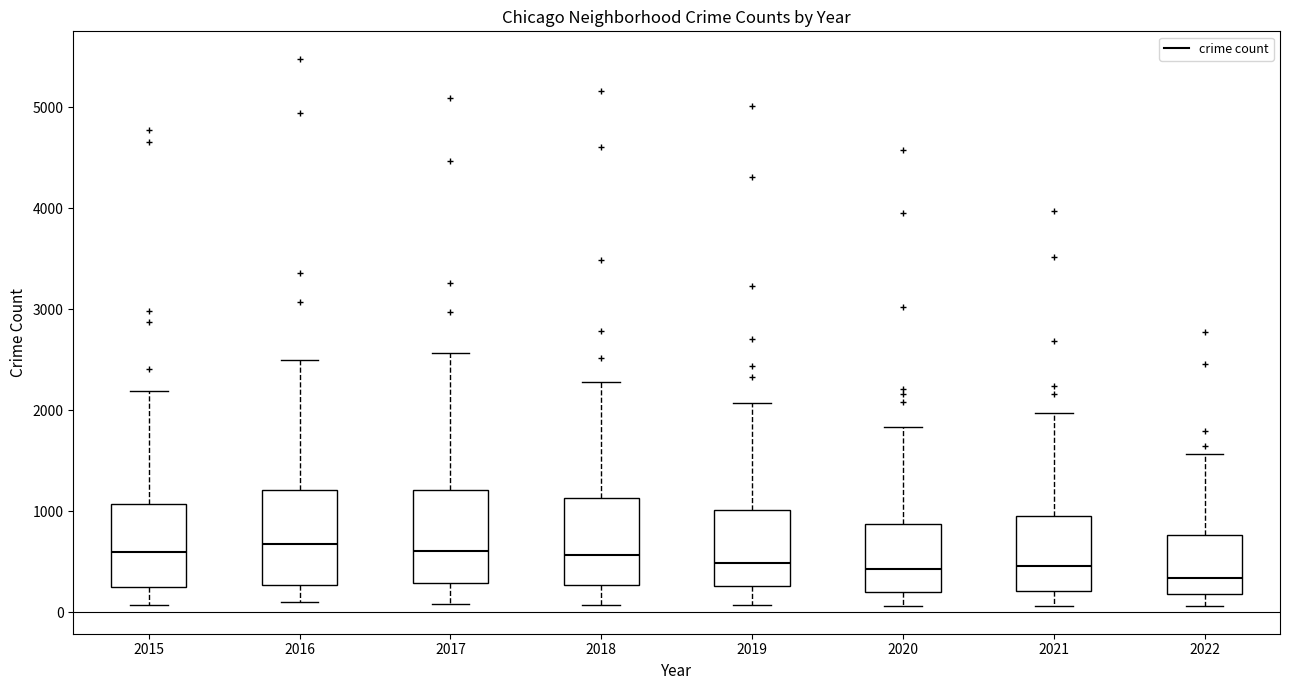

Reading left to right, read every box against the y-axis: the position of its median line, the range the box covers, and the ends of its whiskers. The values are not printed on the chart, so give them approximately, as read against the axis.

2015: median 600, box 300 to 1100, whiskers 100 to 2200
2016: median 700, box 300 to 1200, whiskers 100 to 2500
2017: median 600, box 300 to 1200, whiskers 100 to 2600
2018: median 600, box 300 to 1100, whiskers 100 to 2300
2019: median 500, box 300 to 1000, whiskers 100 to 2100
2020: median 400, box 200 to 900, whiskers 100 to 1800
2021: median 500, box 200 to 1000, whiskers 100 to 2000
2022: median 300, box 200 to 800, whiskers 100 to 1600